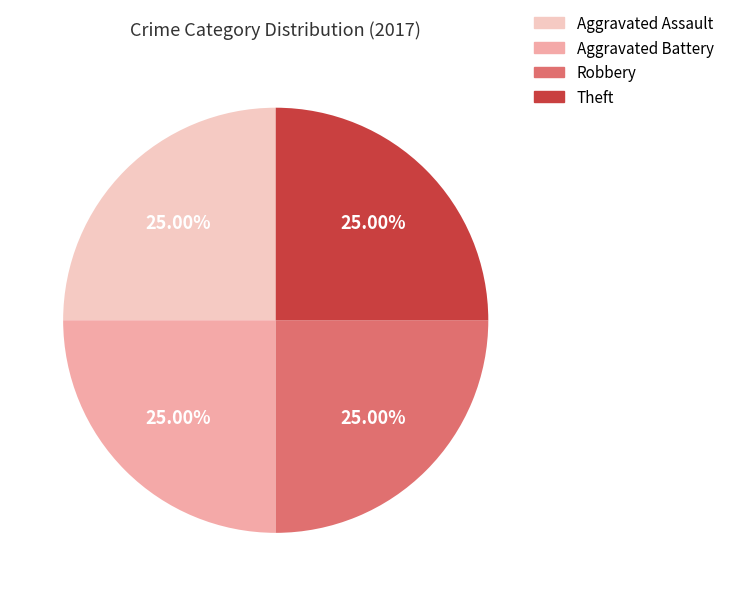

Is there a majority slice in this chart?

No